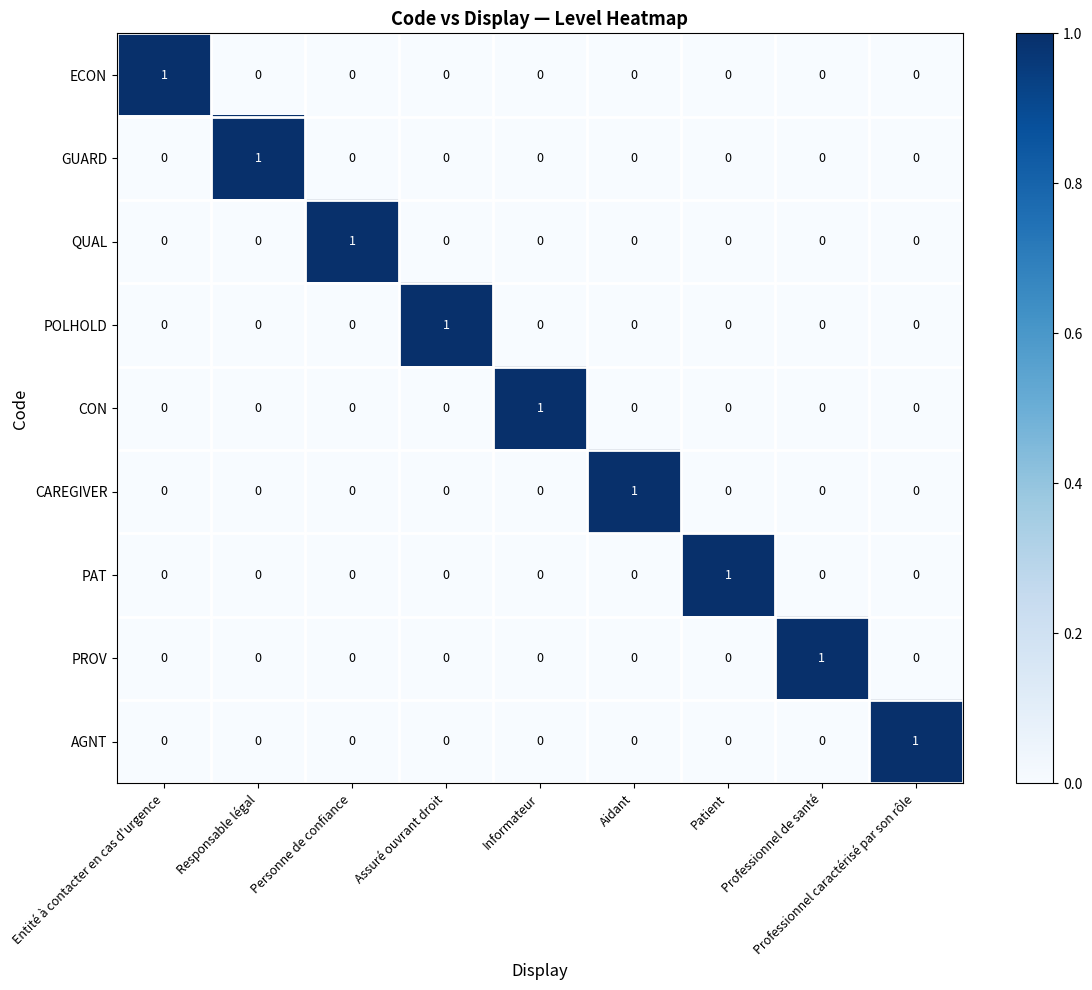

At how many categories does at least one series exceed 0?

9